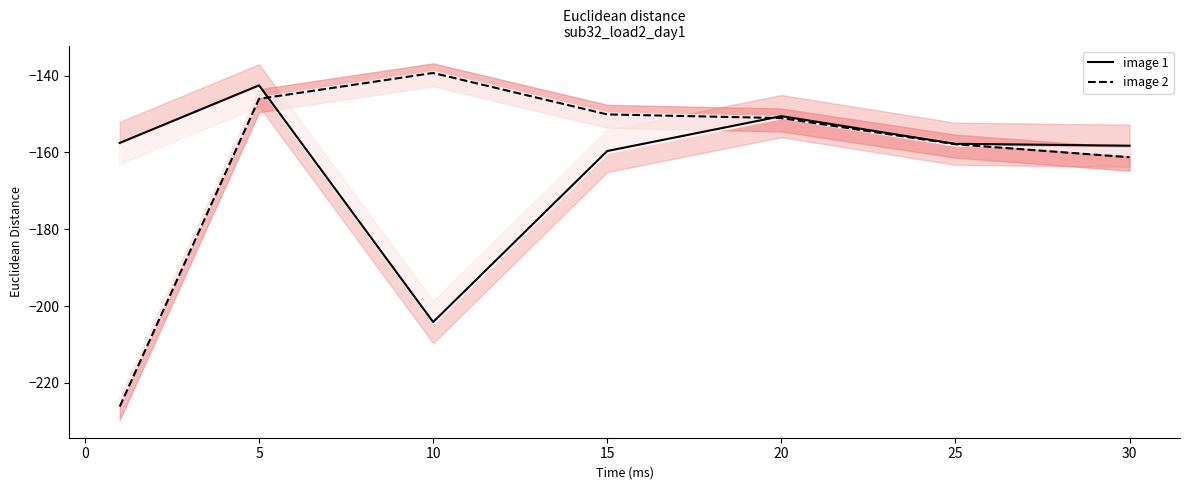

What is the value of the image 2 point at the 1st from the left?

-226.1